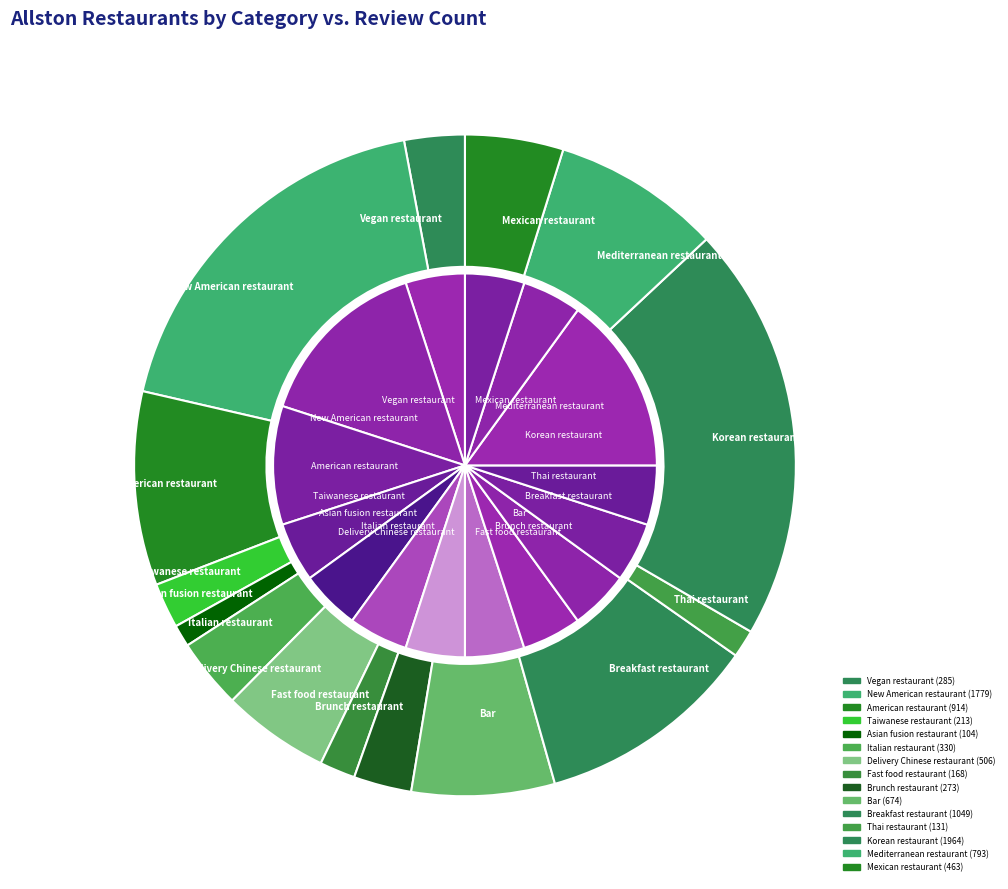

Does Deep Ellum represent more than half of the total?

No